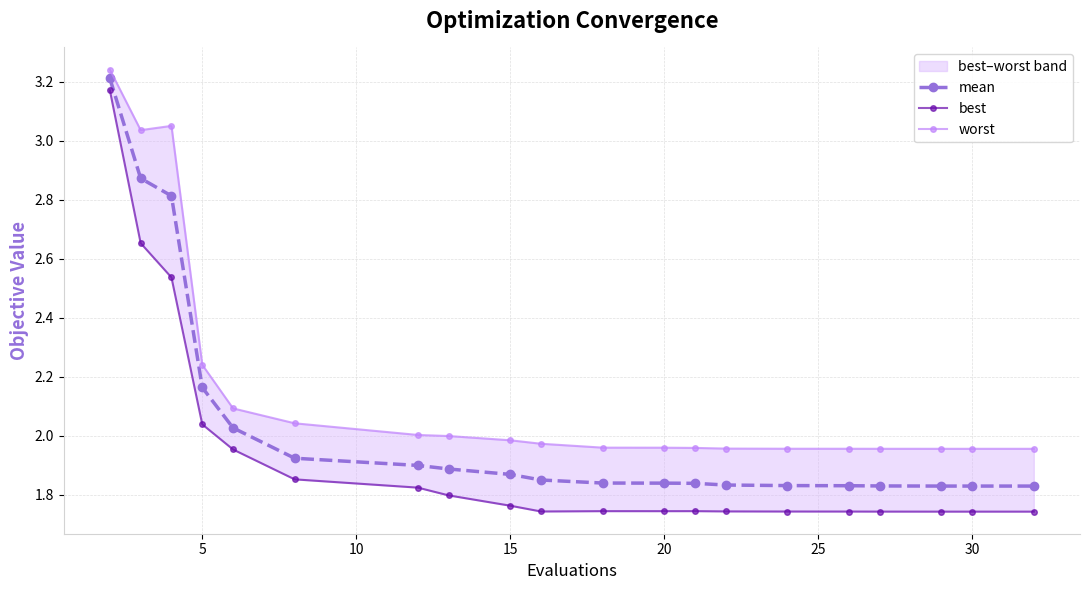

True or false: worst has a value of 3.2 at 25.

False